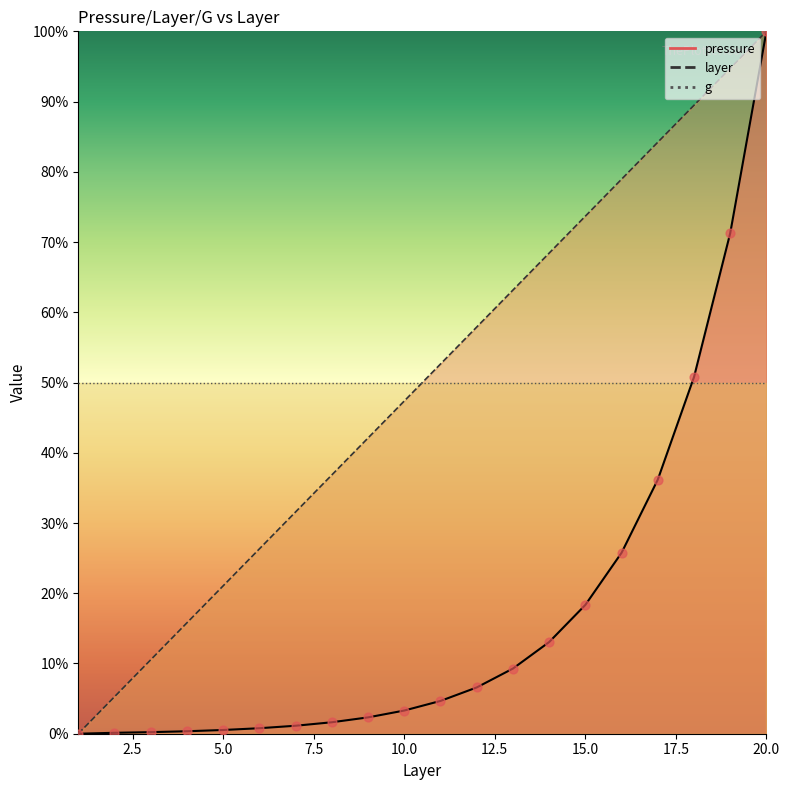

At which category is the sum across all series the highest?

20